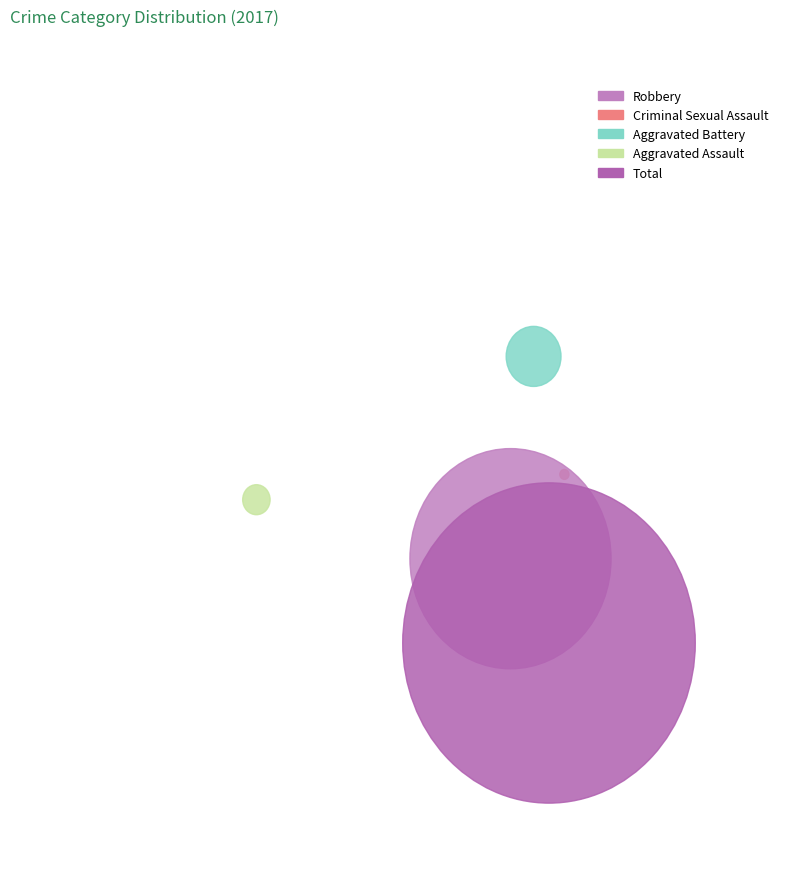

Is Total the majority of the pie?

No